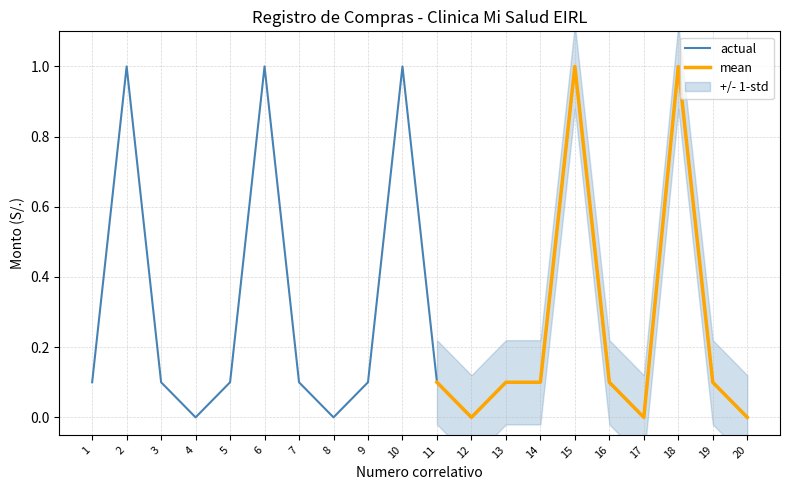

Is the value of mean at 15 greater than the value of actual at 6?

No